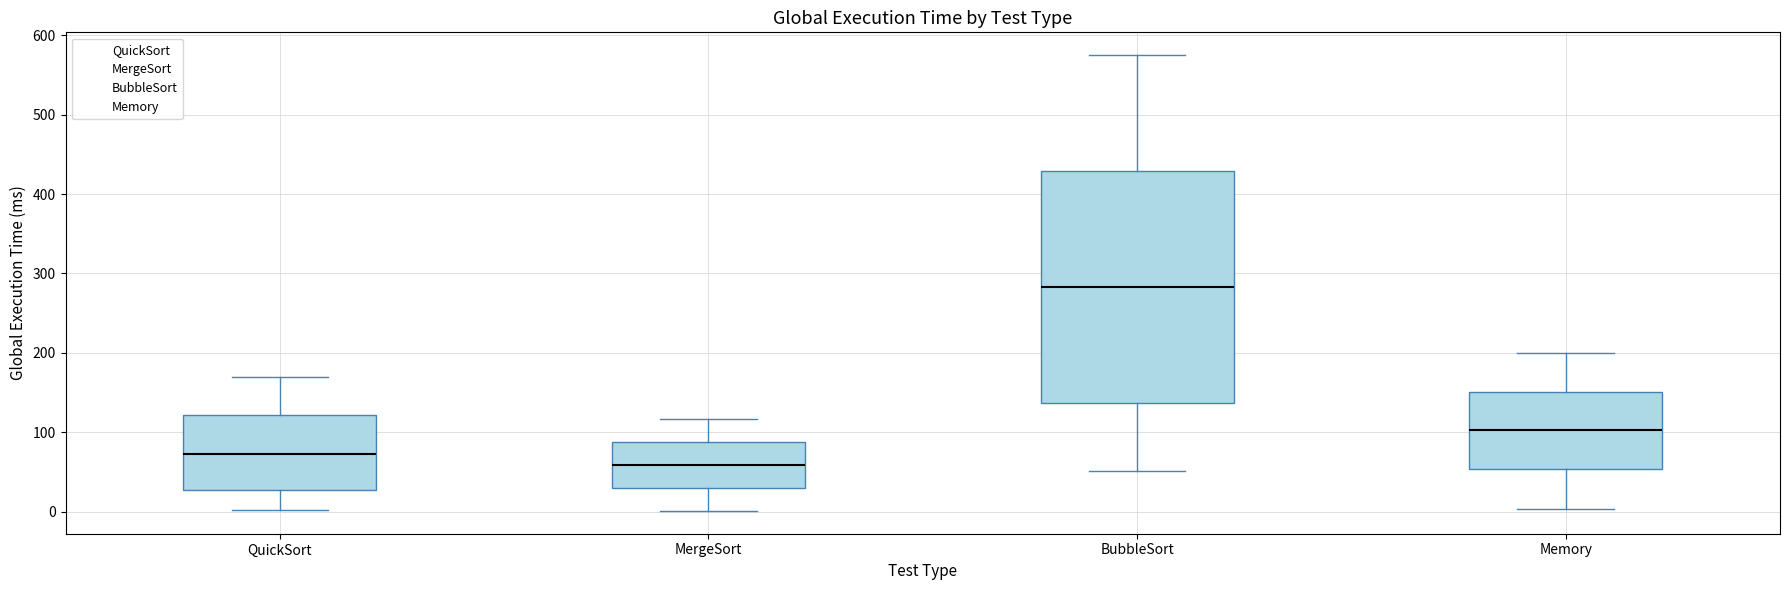

Where does the upper whisker of the box for Memory end on the y-axis? The values are not printed on the chart, so give them approximately, as read against the axis.

200